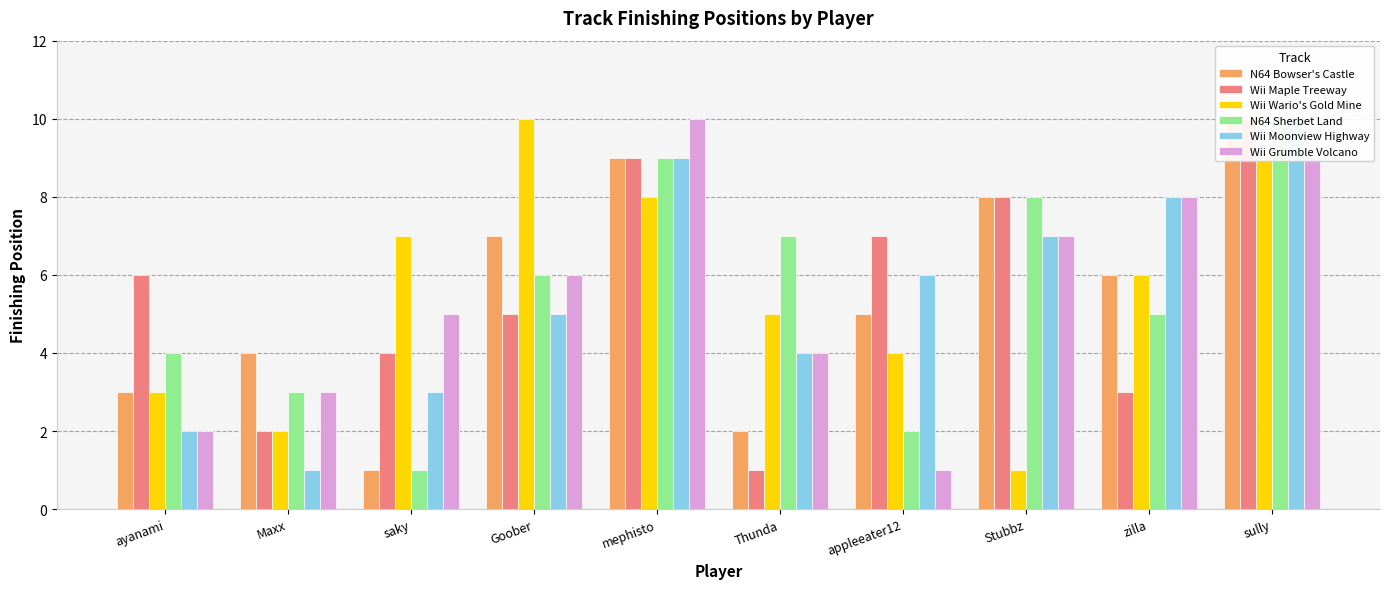

How many values in the Wii Grumble Volcano series exceed 6?

4